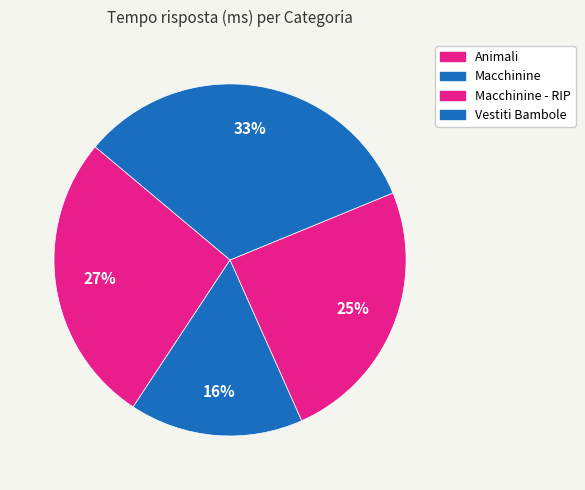

Is there any slice that represents more than half of the pie?

No